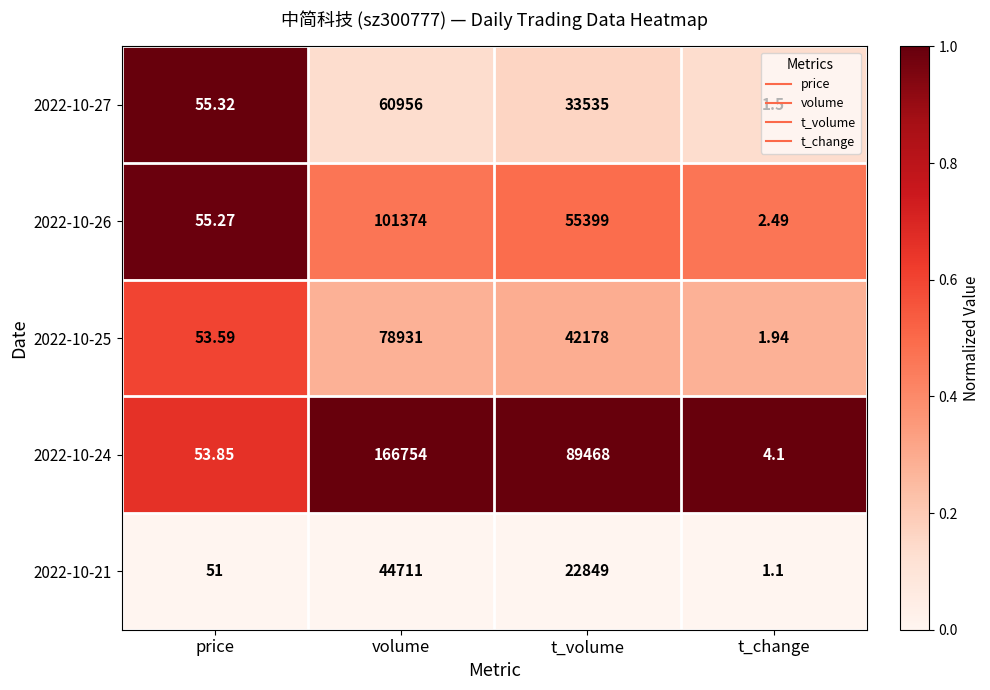

Is the value of 2022-10-27 at t_volume greater than the value of 2022-10-21 at volume?

No